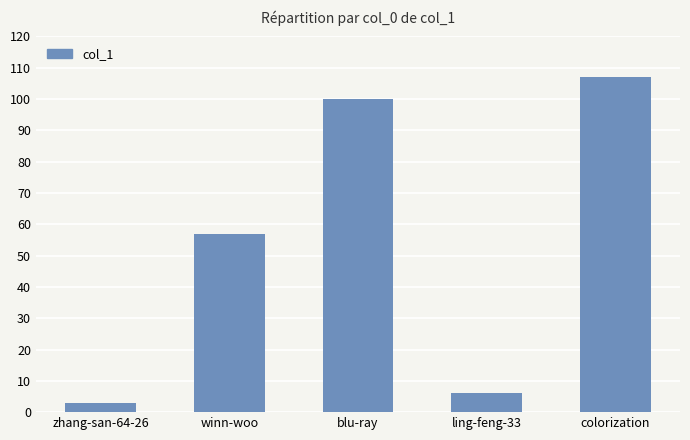

How many distinct data groups are displayed?

1